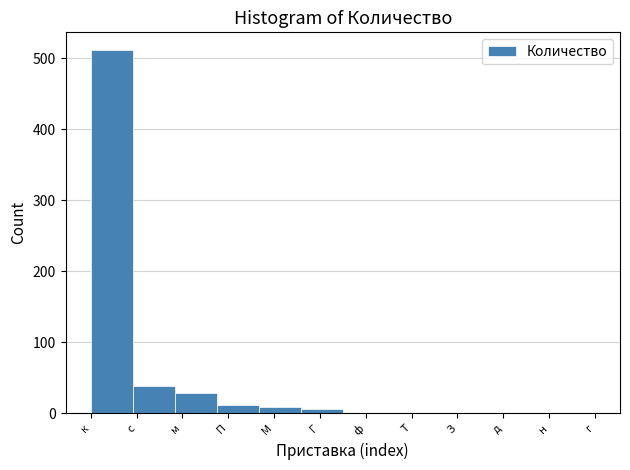

What is the sum of all values?

610